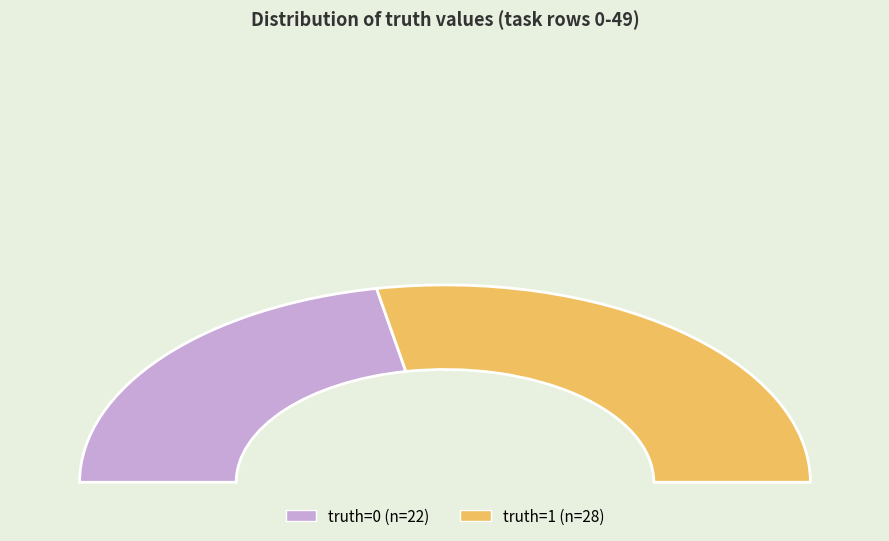

Approximately how many times larger is the value at truth=1 compared to truth=0?

1.3